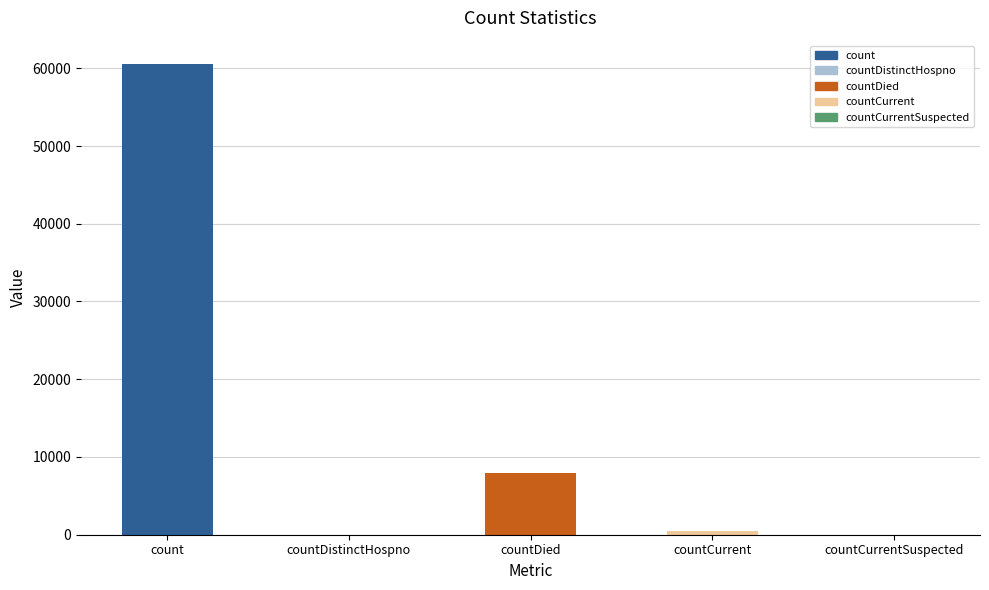

The value at countDistinctHospno is 24131. True or false?

False